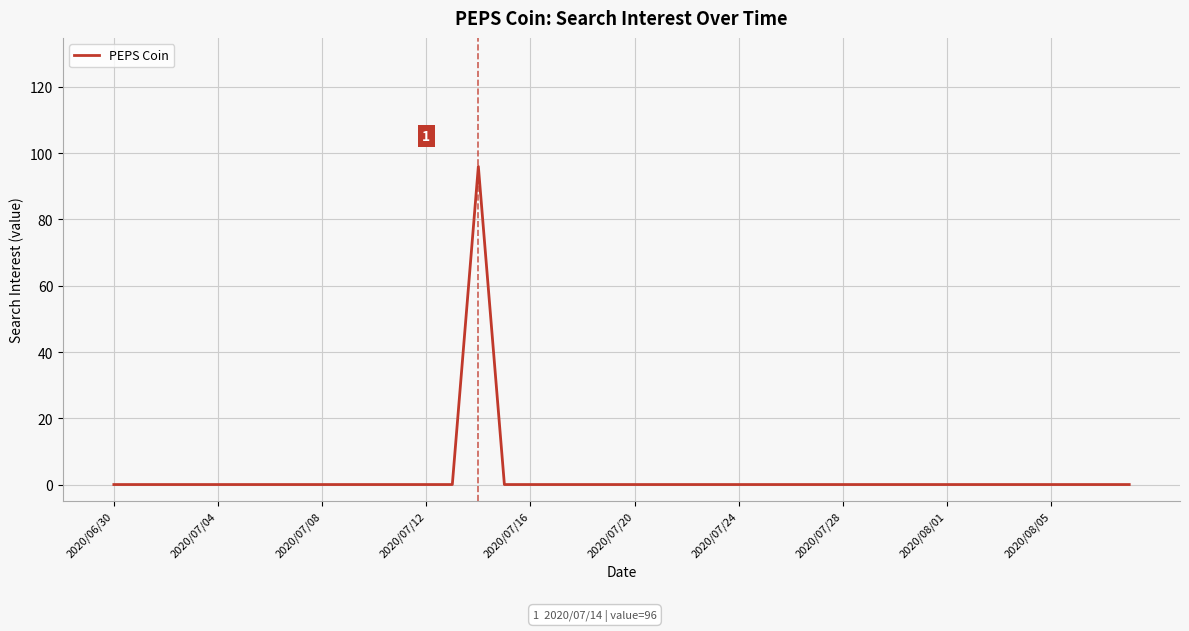

Reading right to left, what are all the values shown in this chart?

0	0	0	0	0	0	0	0	0	0	0	0	0	0	0	0	0	0	0	0	0	0	0	0	0	96	0	0	0	0	0	0	0	0	0	0	0	0	0	0